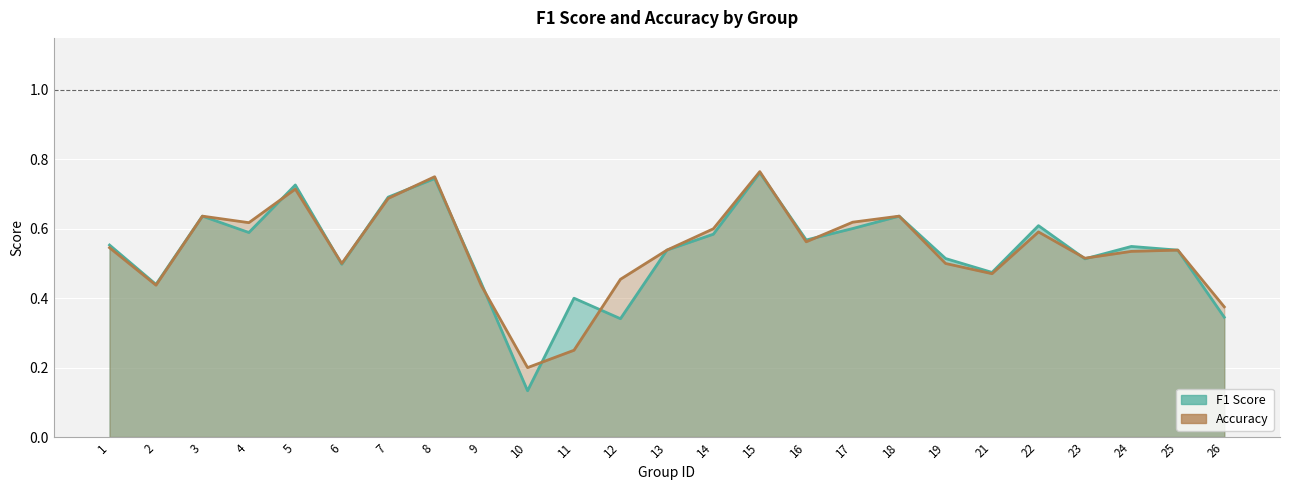

True or false: f1 has a value of 0.7 at 8.

True